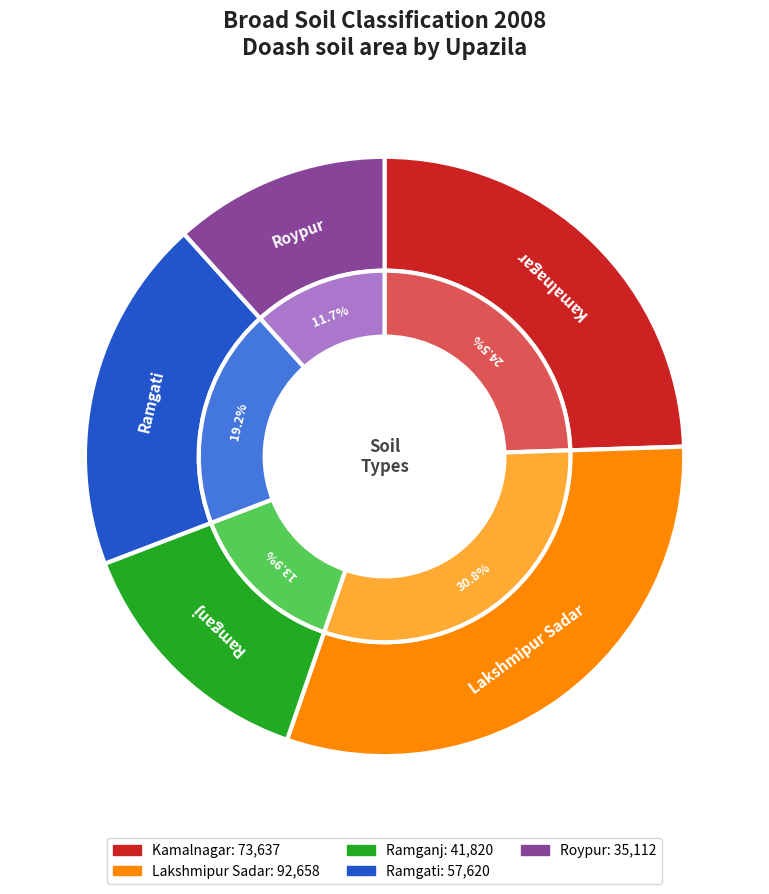

Rank the categories by value from lowest to highest.

Roypur, Ramganj, Ramgati, Kamalnagar, Lakshmipur Sadar